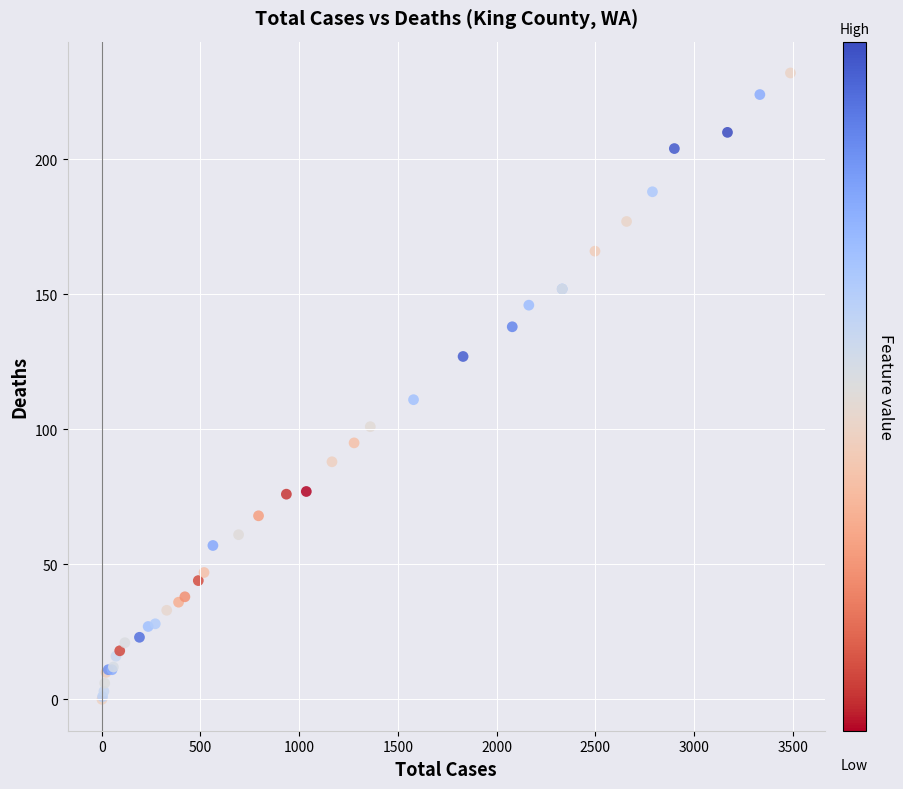

What Y value in the scatter plot is closest to 116?

111